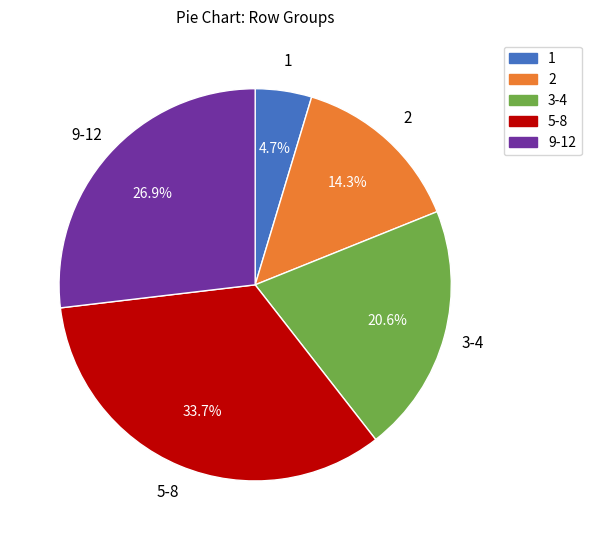

Does 3-4 account for over 50% of the chart?

No